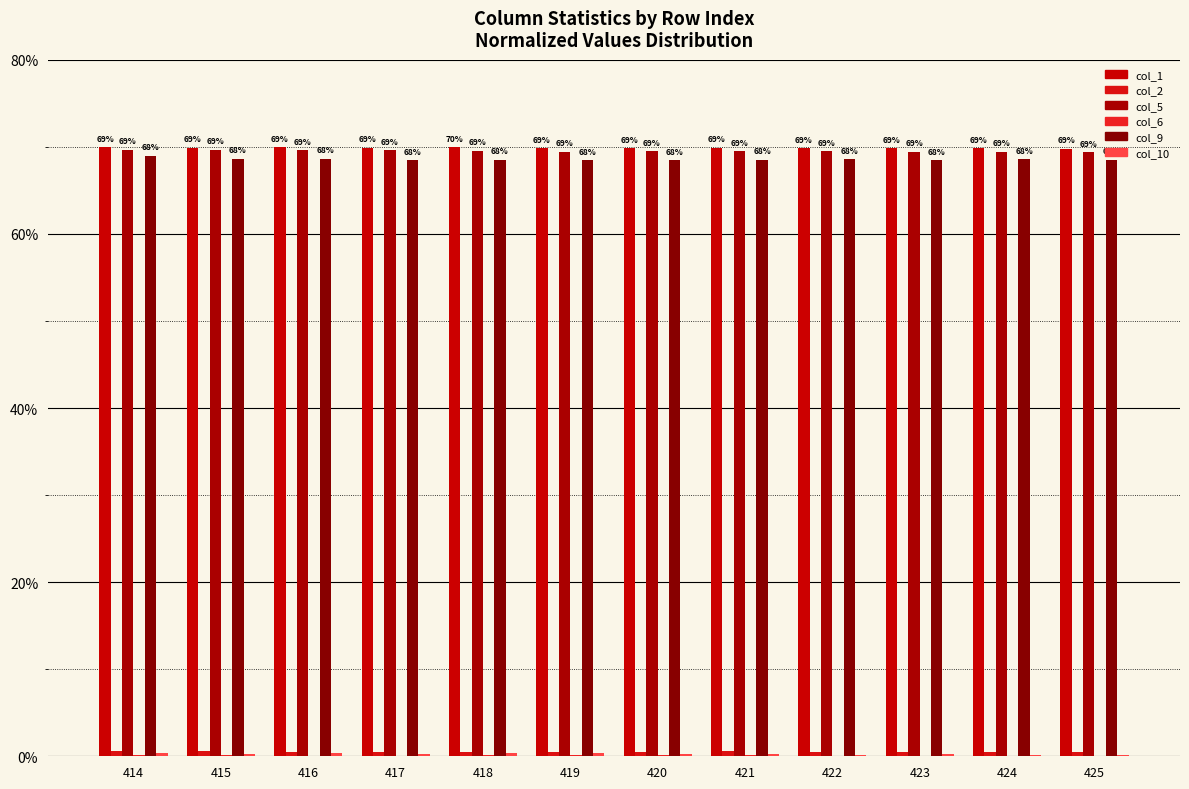

Are the bars grouped side by side (vs. stacked)?

Yes